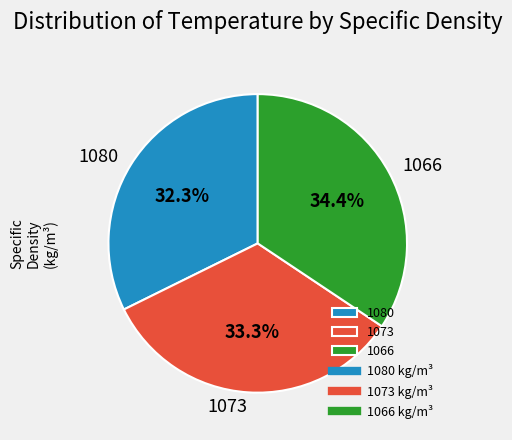

The 1066 slice represents 44% of the pie. True or false?

False